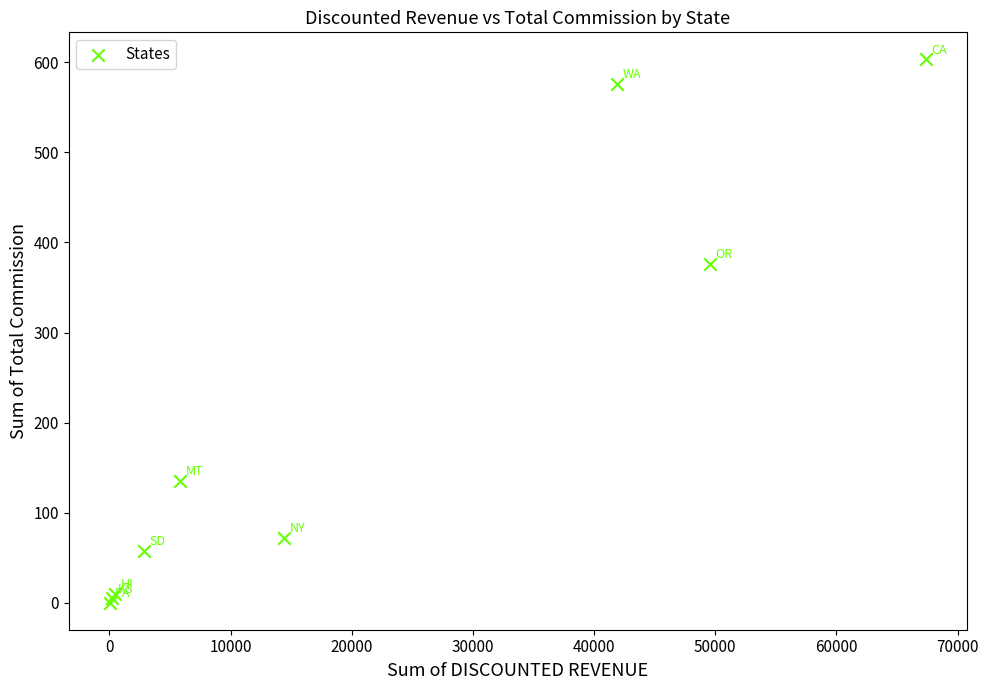

What Y value in the scatter plot is closest to 301?

376.5